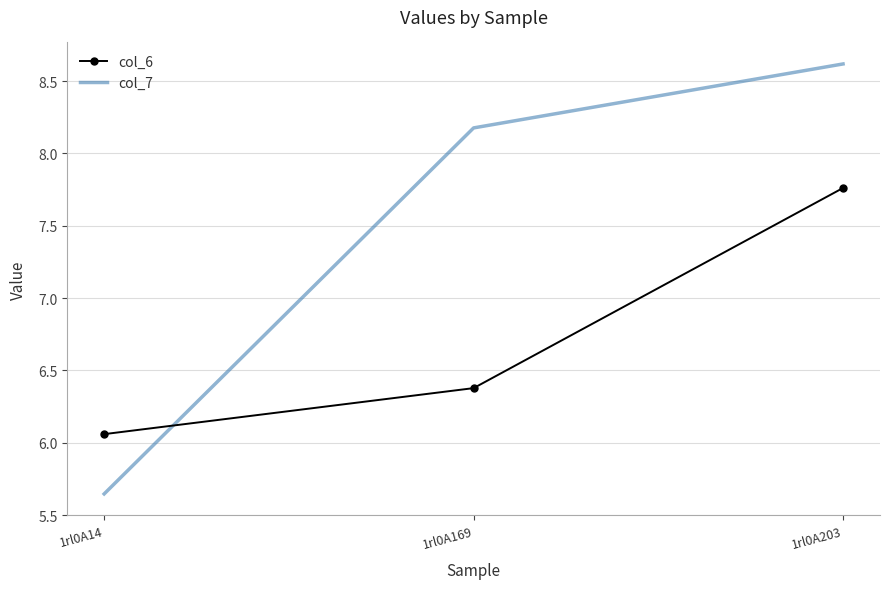

The value of col_7 at 1rl0A14 is 7.4. True or false?

False